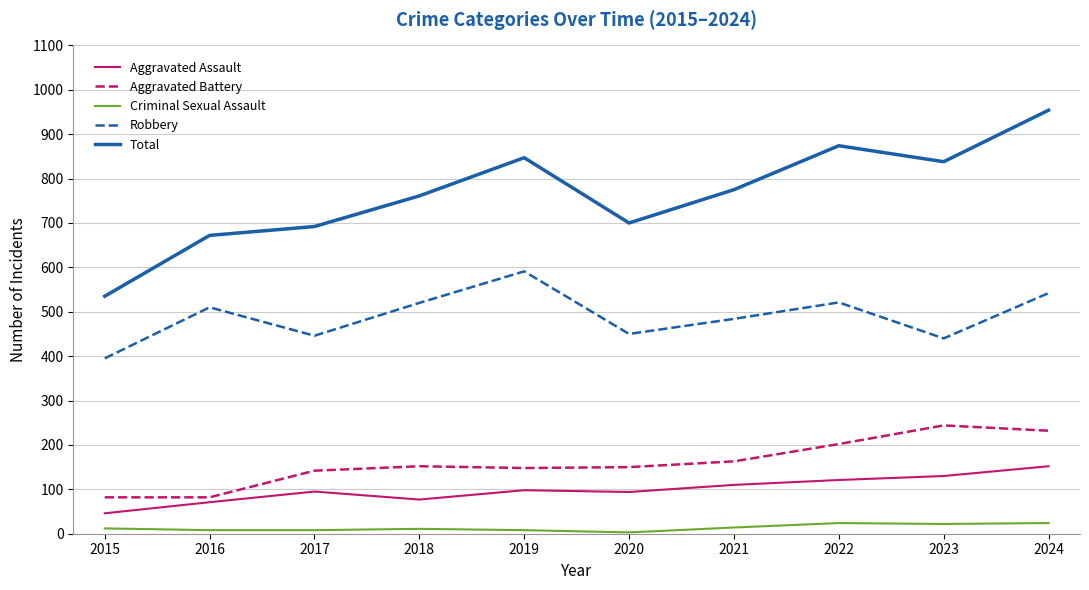

List the series in order of their peak value, highest first.

Total, Robbery, Aggravated Battery, Aggravated Assault, Criminal Sexual Assault